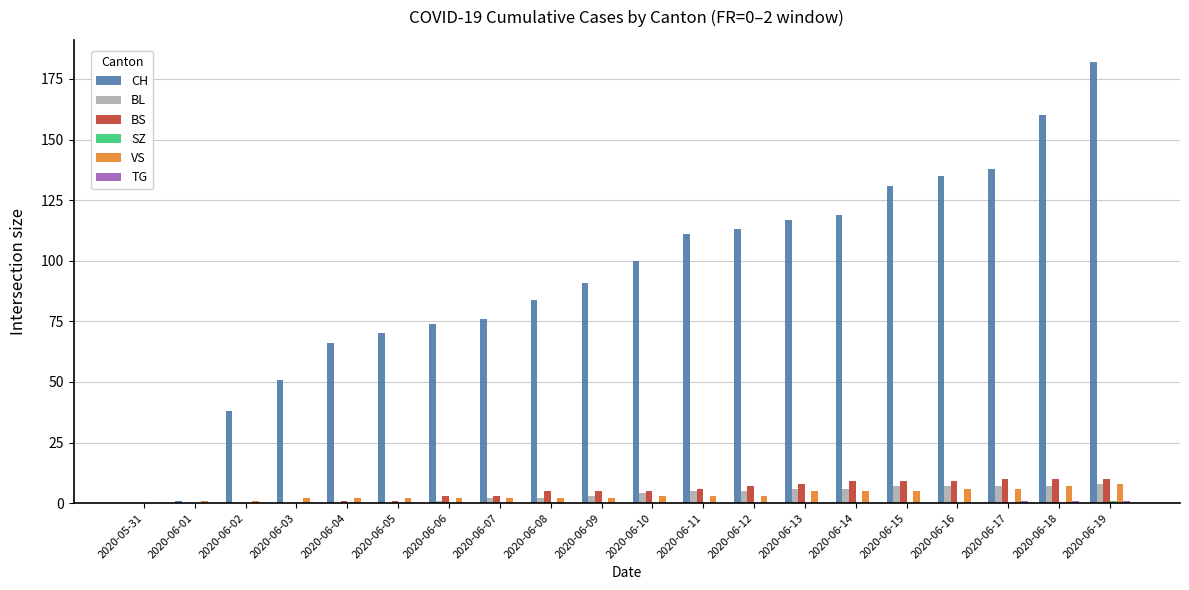

Is it true that CH equals 111 at 2020-06-11?

True